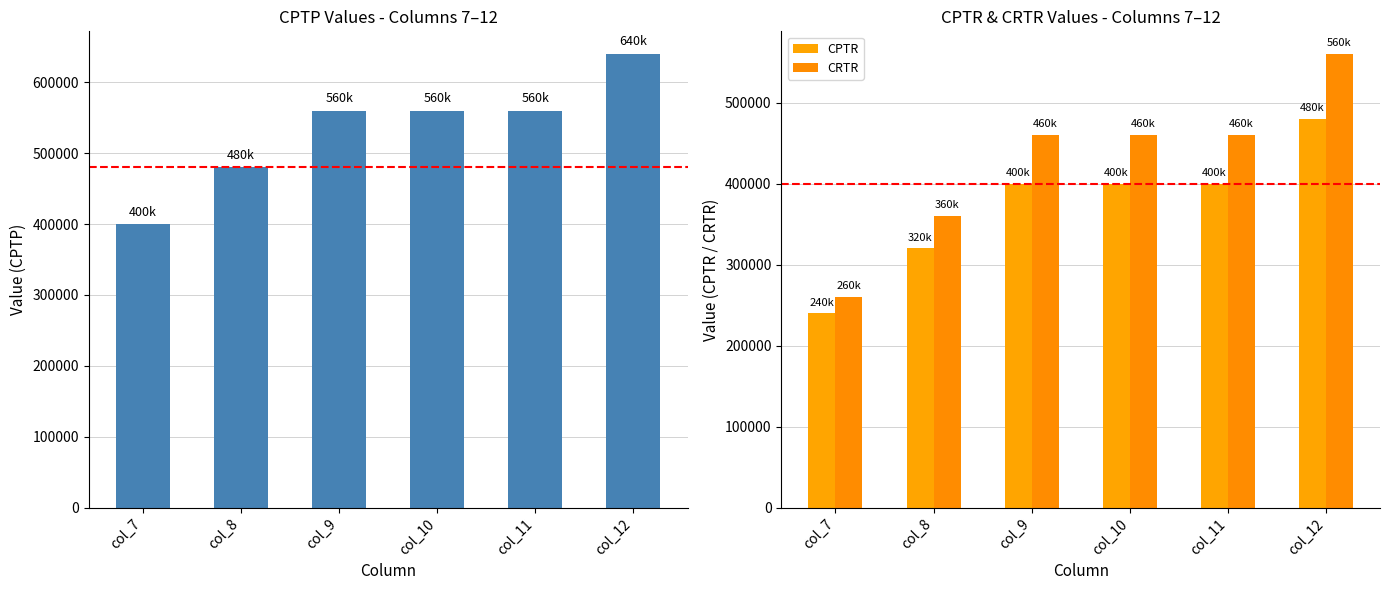

Read the CRTR value at col_8.

360000